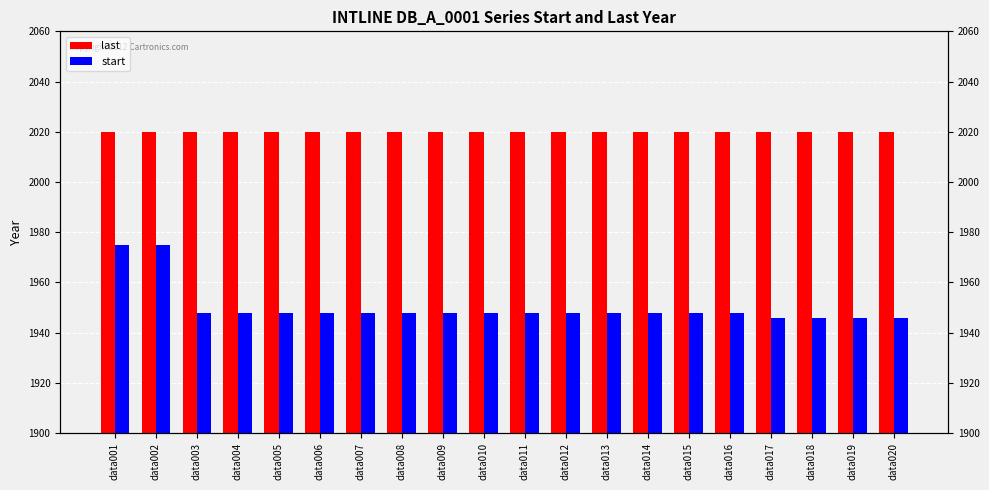

Is it true that last equals 2020 at data018?

True